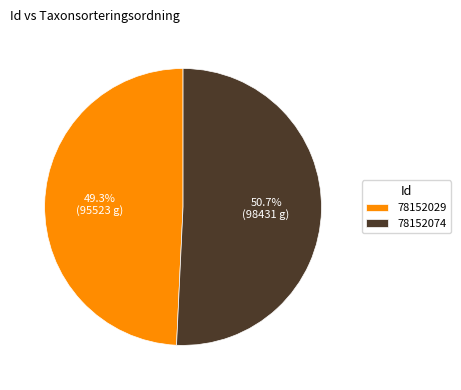

What percentage is NOT represented by 78152029?

50.7%